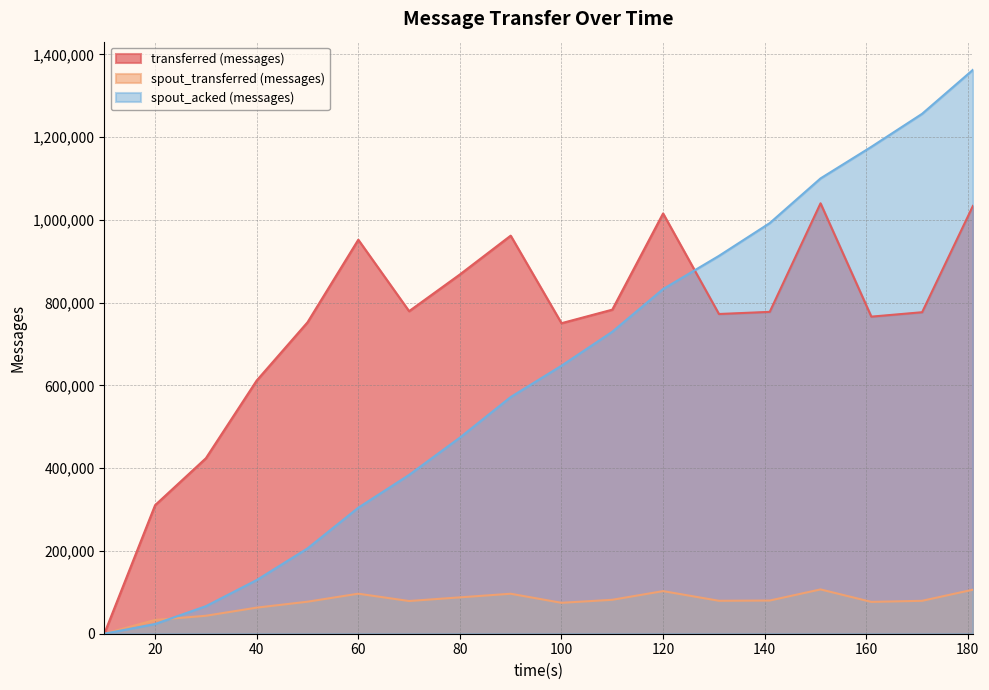

Reading left to right, what are all the values shown in this chart?

transferred (messages): 0	310640	424060	611900	752500	952060	779480	868180	961960	750400	783120	1015620	772640	777820	1040160	766260	776940	1033860
spout_transferred (messages): 0	33300	43420	63060	77360	96740	79040	87880	96620	74720	82000	102980	79620	80200	107080	76920	79540	106420
spout_acked (messages): 0	23500	66560	129700	206120	304500	383760	473920	571960	647600	729700	832900	913100	992320	1100300	1176640	1256480	1362640